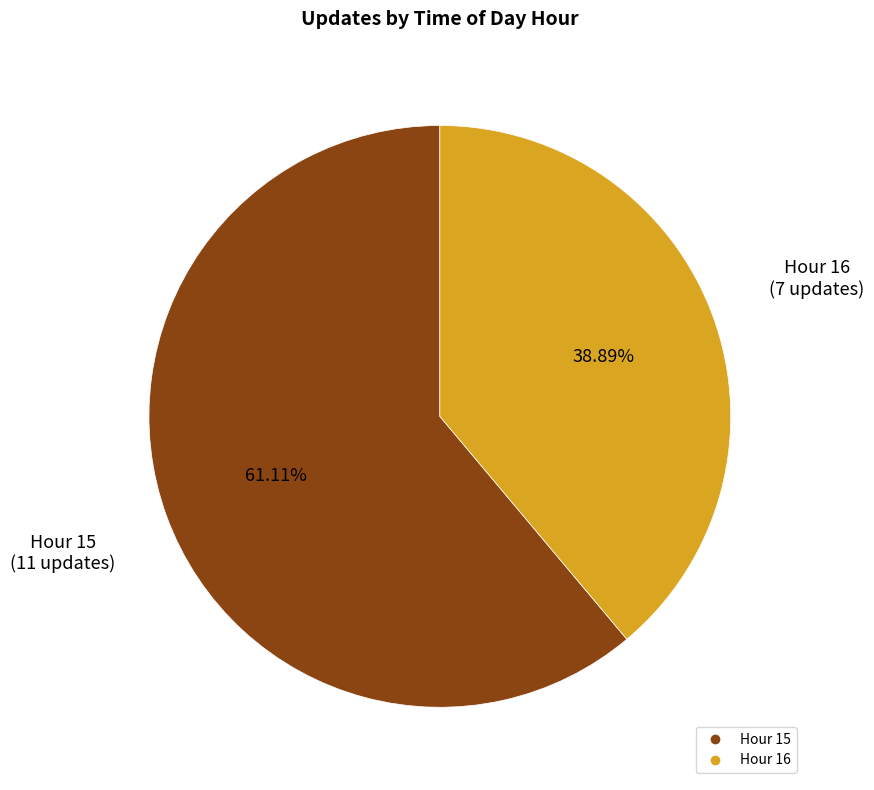

Rank the categories by value from highest to lowest.

Hour 15, Hour 16